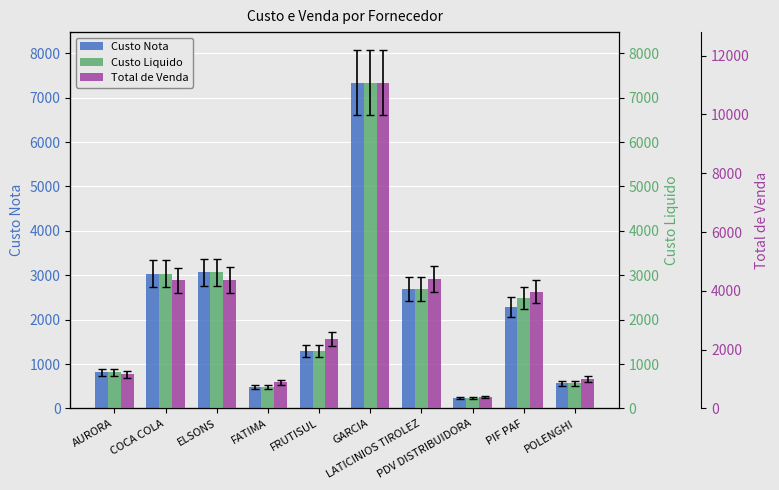

What is the value of the Custo Liquido bar at the 10th from the left?

570.9